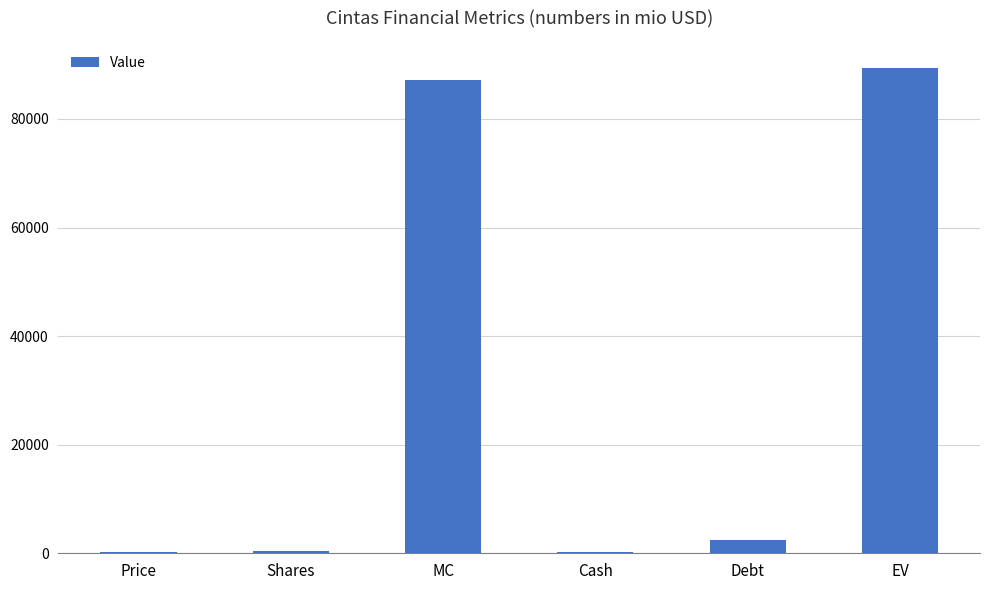

Between MC and Price, which is larger?

MC